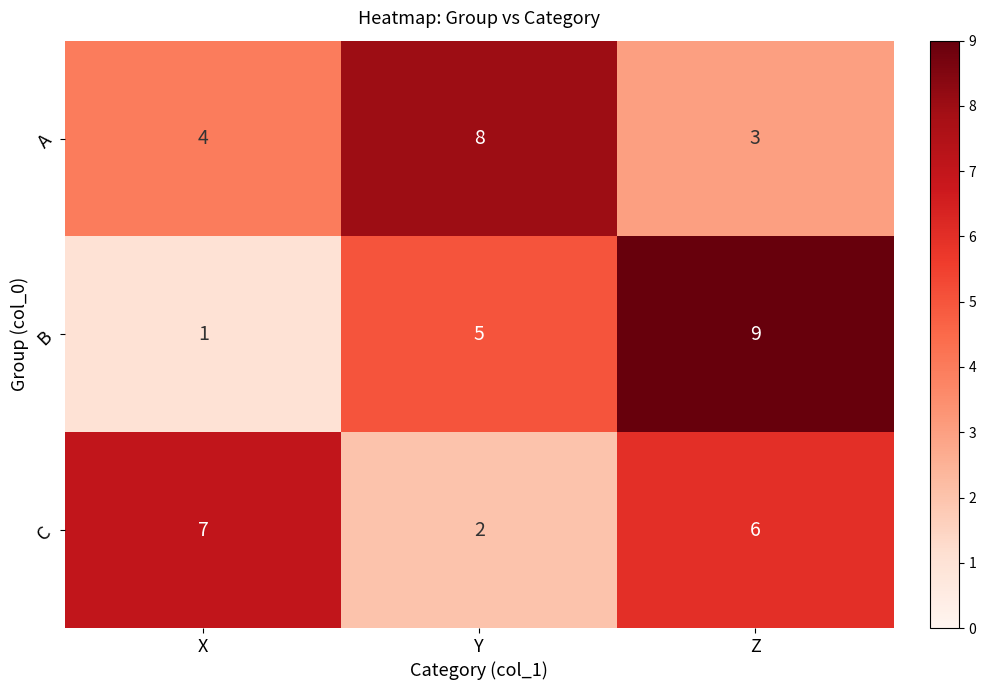

Which series changed the most between X and Z?

B